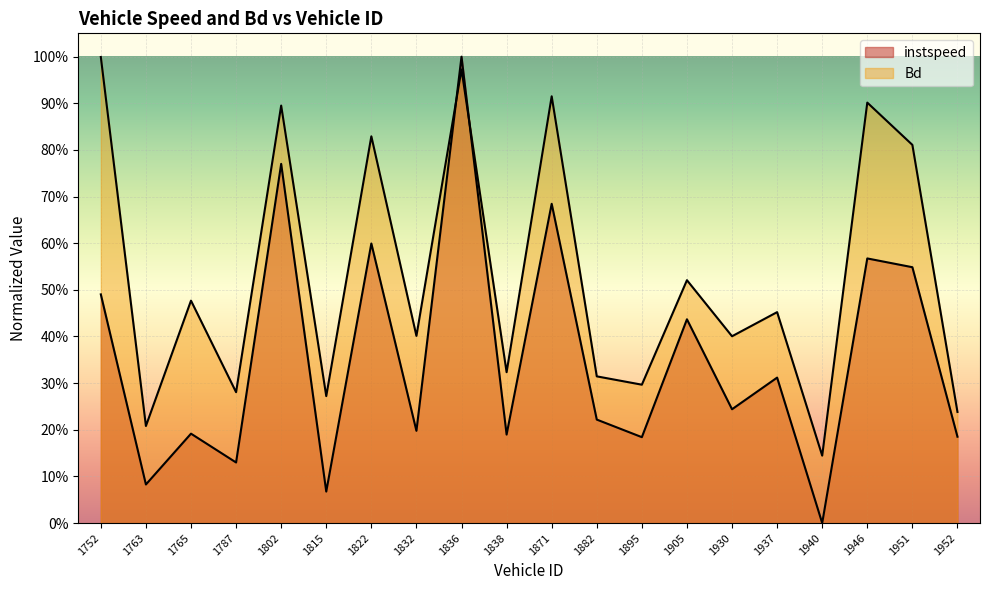

Reading left to right, transcribe all the data shown in this chart.

instspeed: 0.5	0.1	0.2	0.1	0.8	0.1	0.6	0.2	1.0	0.2	0.7	0.2	0.2	0.4	0.2	0.3	0.0	0.6	0.5	0.2
Bd: 1.0	0.2	0.5	0.3	0.9	0.3	0.8	0.4	1.0	0.3	0.9	0.3	0.3	0.5	0.4	0.5	0.1	0.9	0.8	0.2